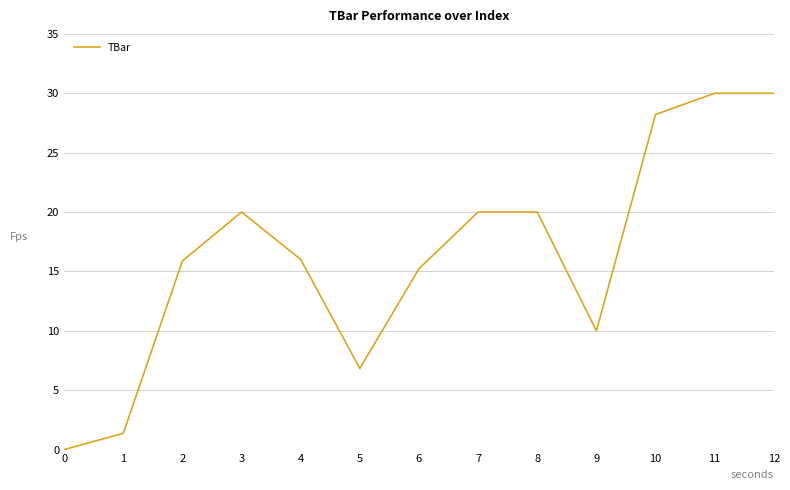

What value does the data have at 3?

20.0